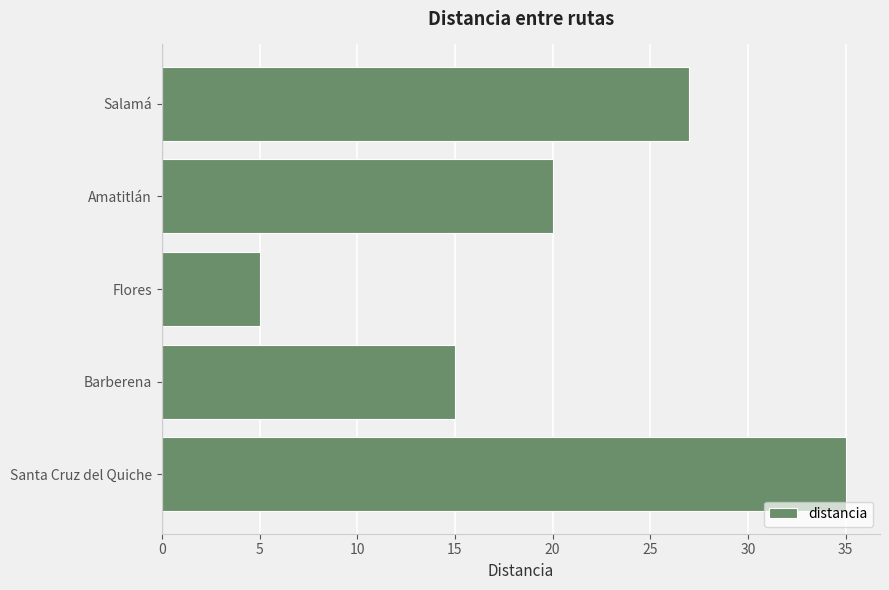

What is the minimum value shown in the chart?

5